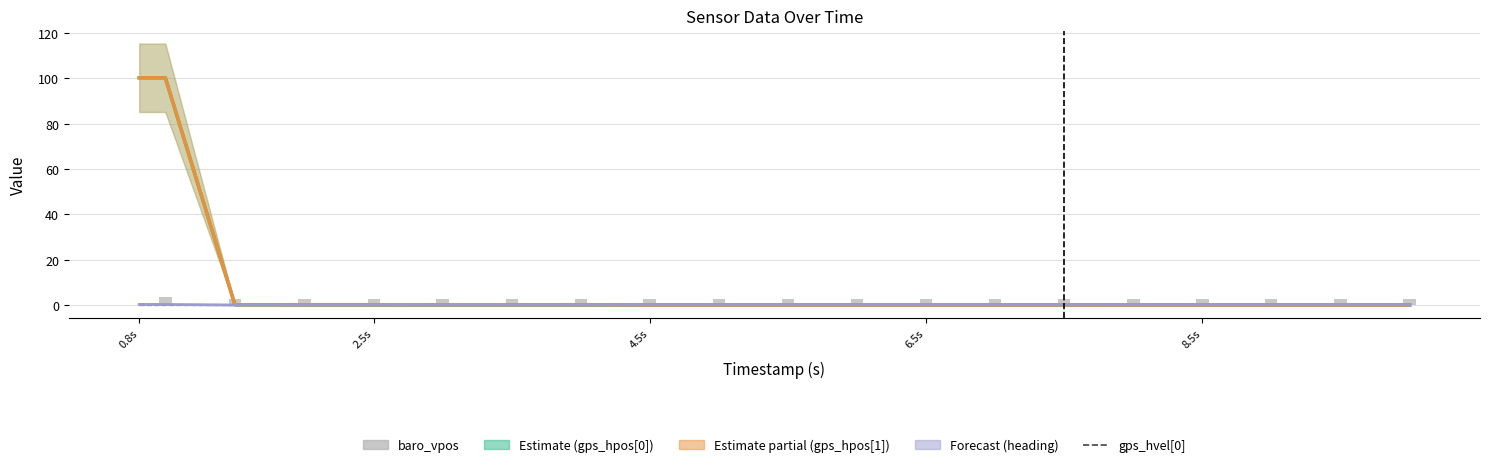

Where is gps_hvel[0] nearest to the value 0?

0.8s